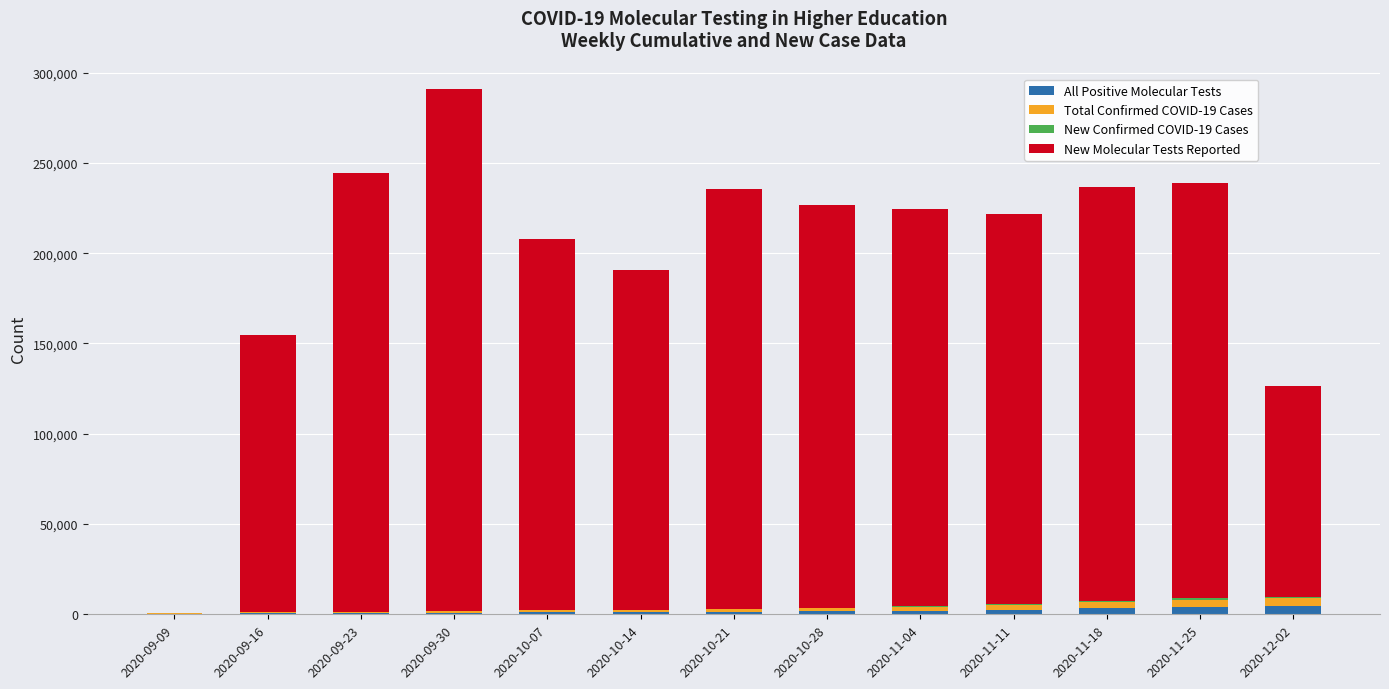

At which category is the sum across all series the highest?

2020-09-30